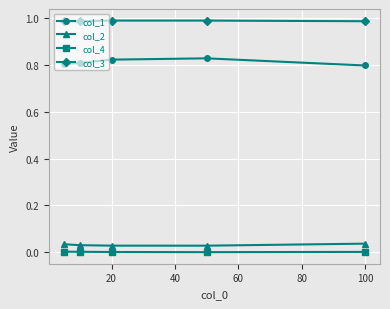

How many categories are shown in the chart?

5